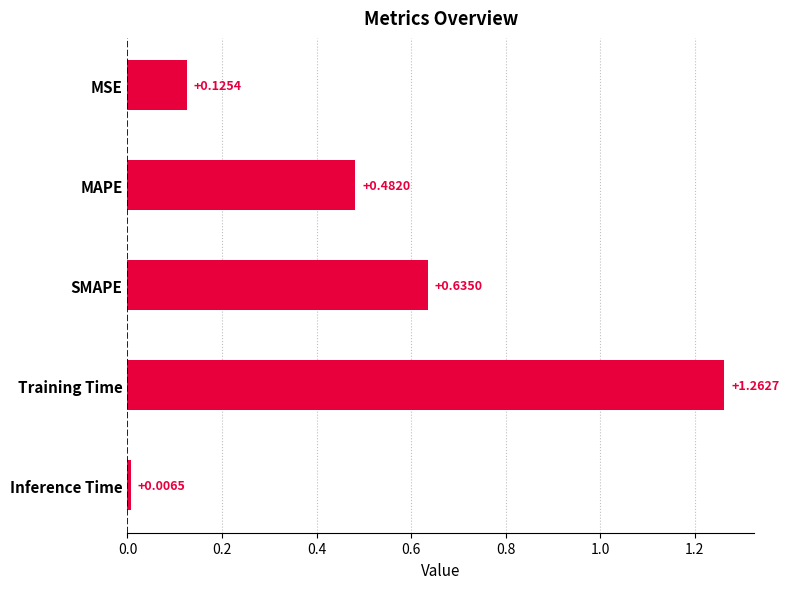

At which category does the chart reach its minimum across all series?

Inference Time